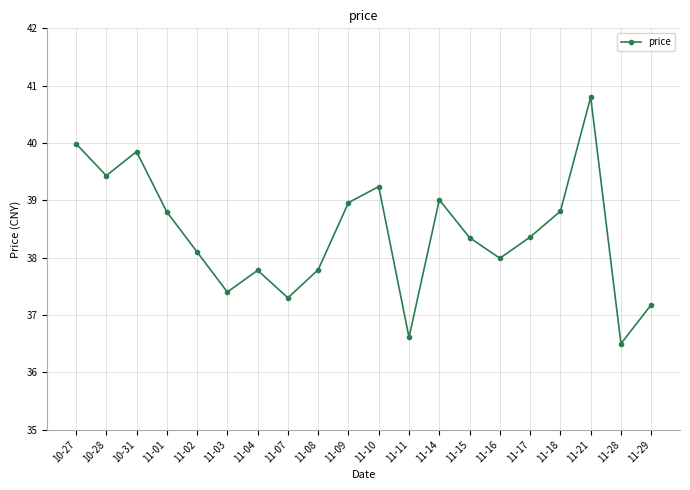

What is the label of the 2nd point from the right?

11-28